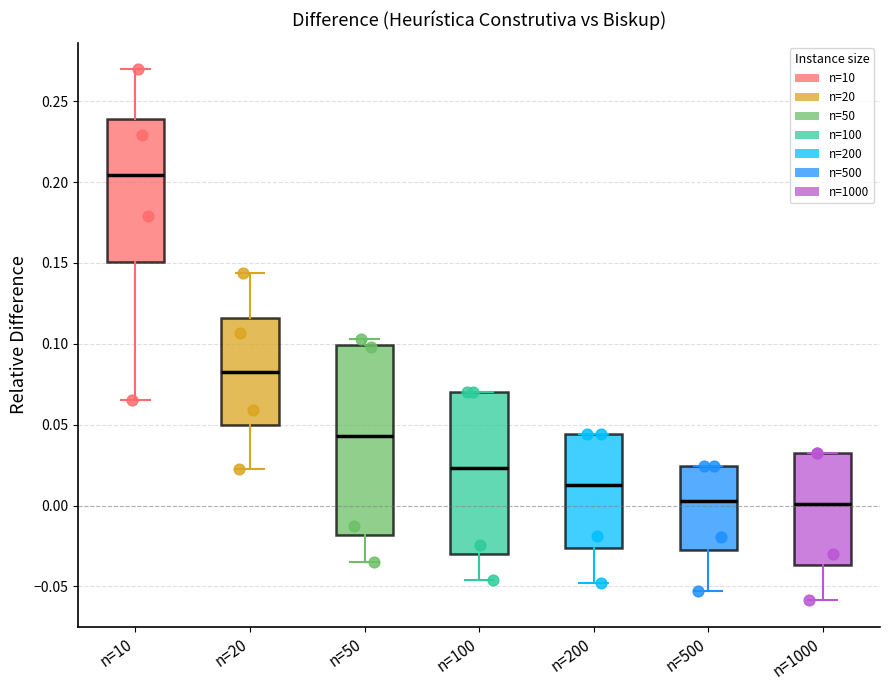

Reading left to right, transcribe this box plot: for each box, give where its median line is, the range the box spans, and where its two whiskers end, as read against the y-axis. The values are not printed on the chart, so give them approximately, as read against the axis.

n=10: median 0.205, box 0.150 to 0.240, whiskers 0.065 to 0.270
n=20: median 0.085, box 0.050 to 0.115, whiskers 0.020 to 0.145
n=50: median 0.045, box -0.020 to 0.100, whiskers -0.035 to 0.105
n=100: median 0.025, box -0.030 to 0.070, whiskers -0.045 to 0.070
n=200: median 0.010, box -0.025 to 0.045, whiskers -0.050 to 0.045
n=500: median 0.005, box -0.030 to 0.025, whiskers -0.055 to 0.025
n=1000: median 0.000, box -0.035 to 0.030, whiskers -0.060 to 0.030